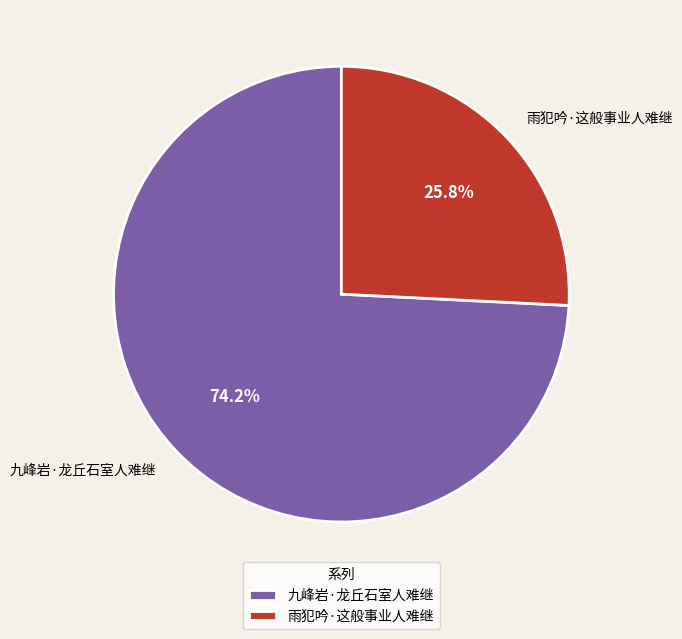

What is the majority slice?

九峰岩·龙丘石室人难继